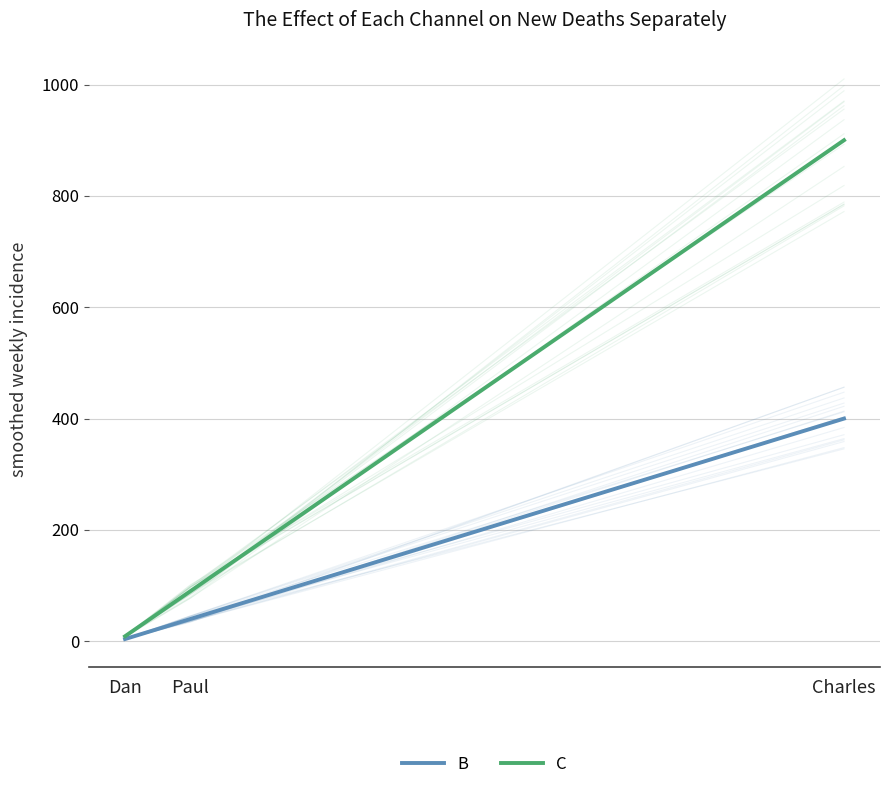

At how many categories does at least one series exceed 185?

1